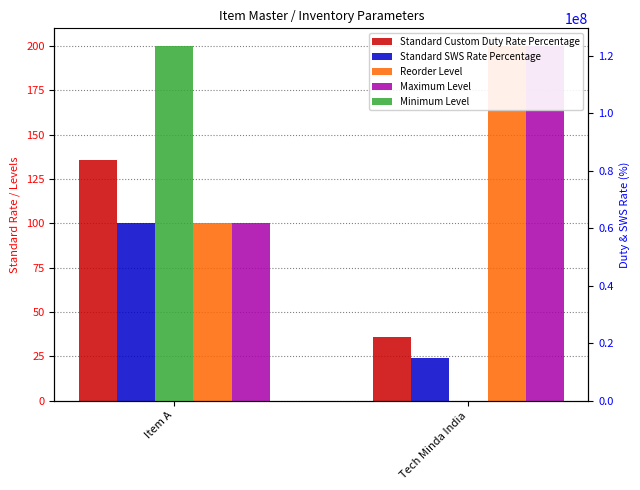

Which series has the largest total across all categories?

Minimum Level